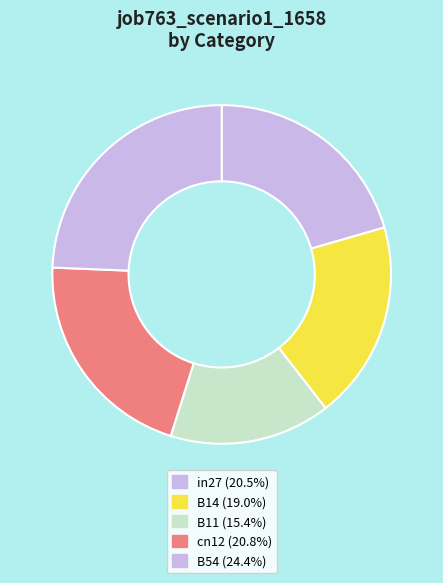

Which slice is the smallest?

B11